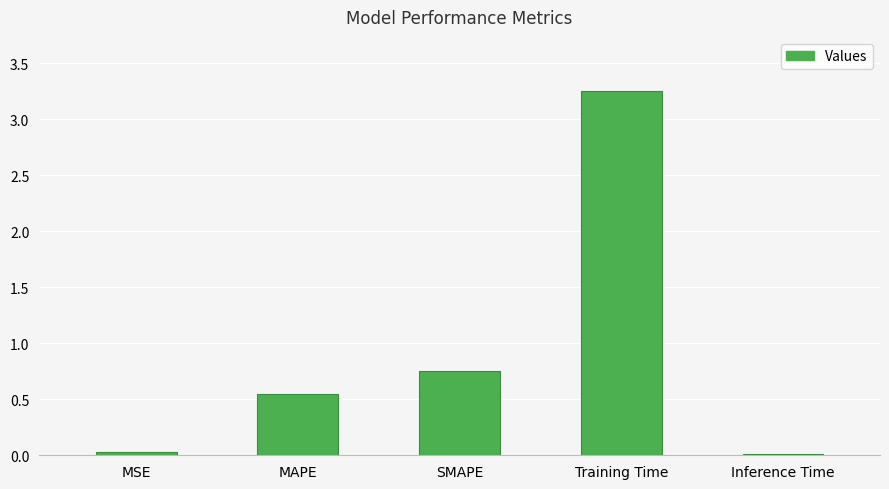

Between MSE and Training Time, which is larger?

Training Time